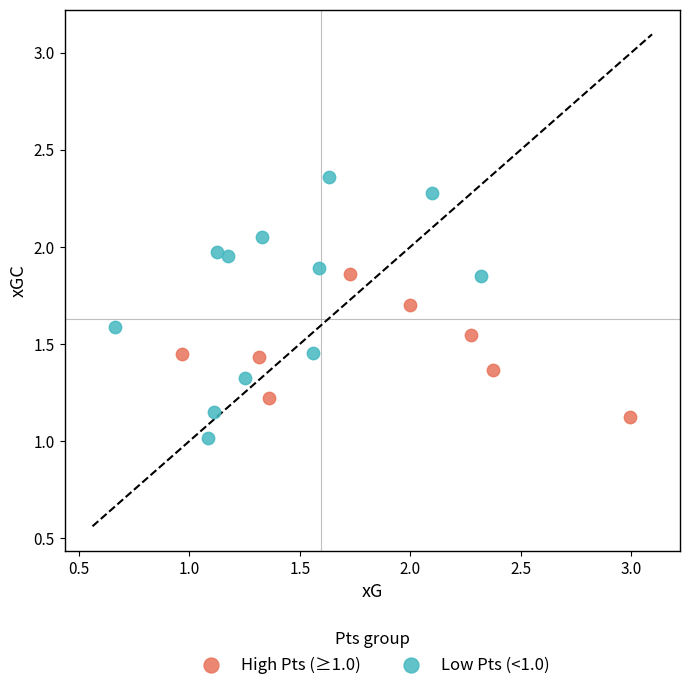

Which series contains the highest Y value?

Low Pts (<1.0)